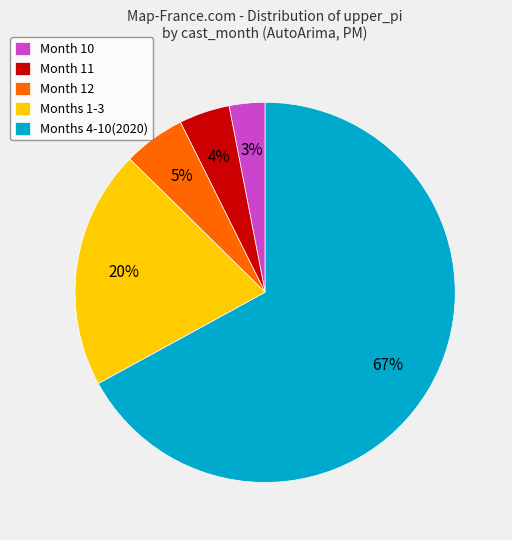

Between Month 10 and Months 1-3, which is larger?

Months 1-3